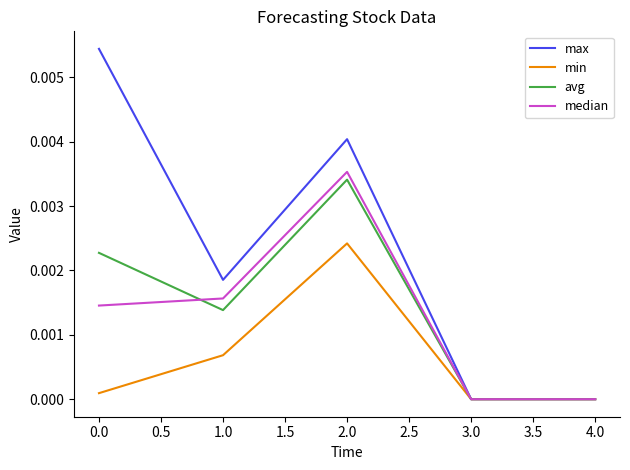

Is the value of median at 1.0 greater than the value of min at 4.0?

Yes